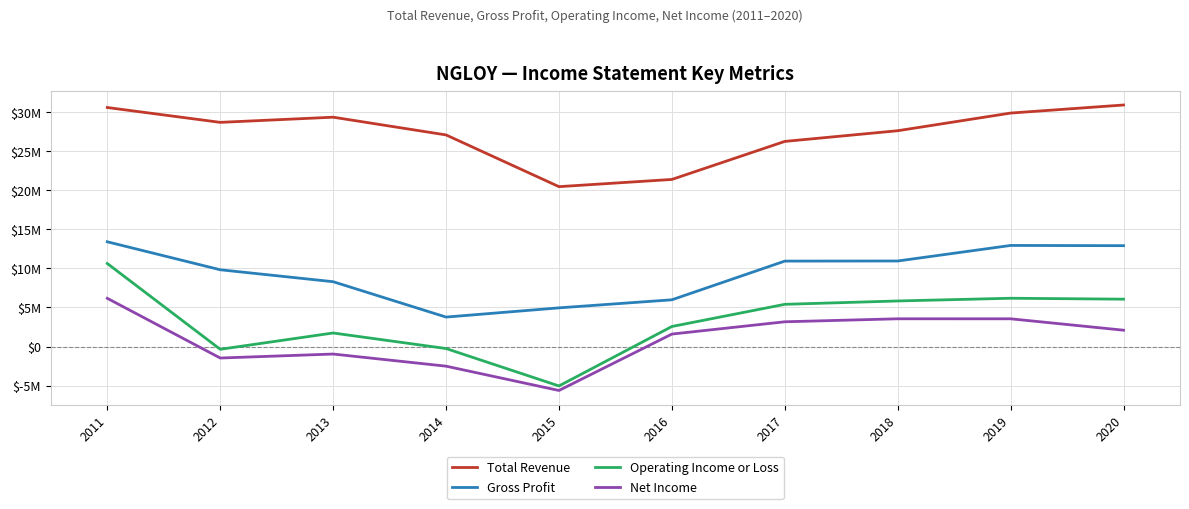

What are all the series names shown in the legend?

Total Revenue, Gross Profit, Operating Income or Loss, Net Income